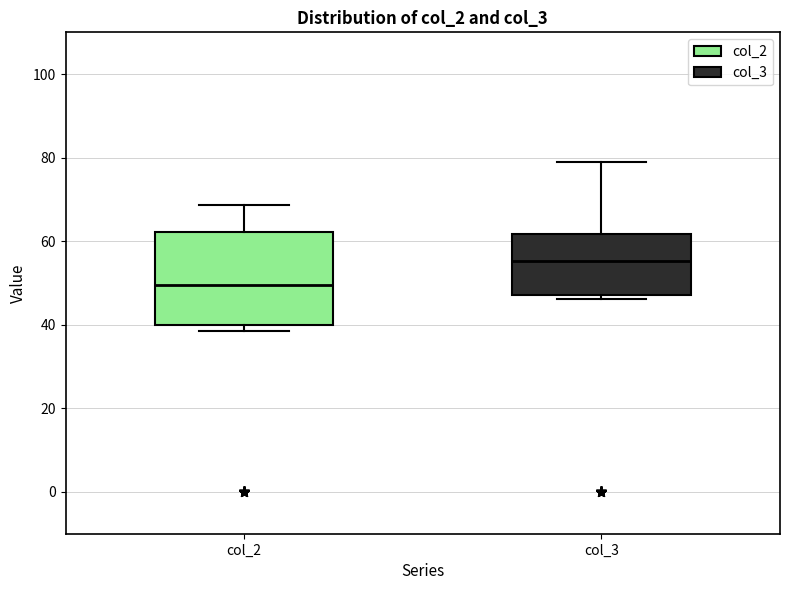

Reading left to right, transcribe this box plot: for each box, give where its median line is, the range the box spans, and where its two whiskers end, as read against the y-axis. The values are not printed on the chart, so give them approximately, as read against the axis.

col_2: median 50, box 40 to 62, whiskers 38 to 68
col_3: median 56, box 48 to 62, whiskers 46 to 78